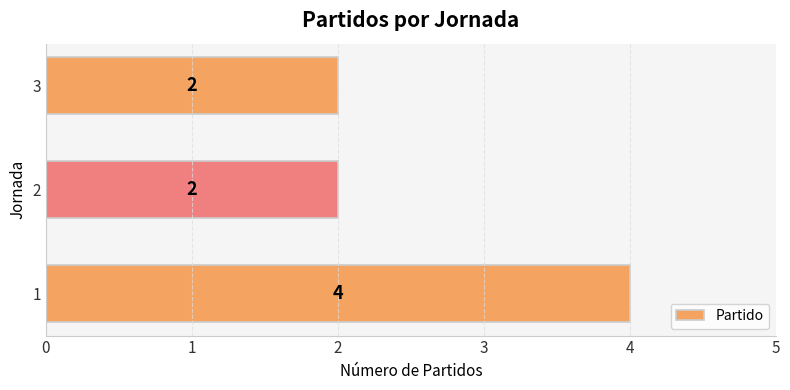

Between 2 and 1, which is larger?

1